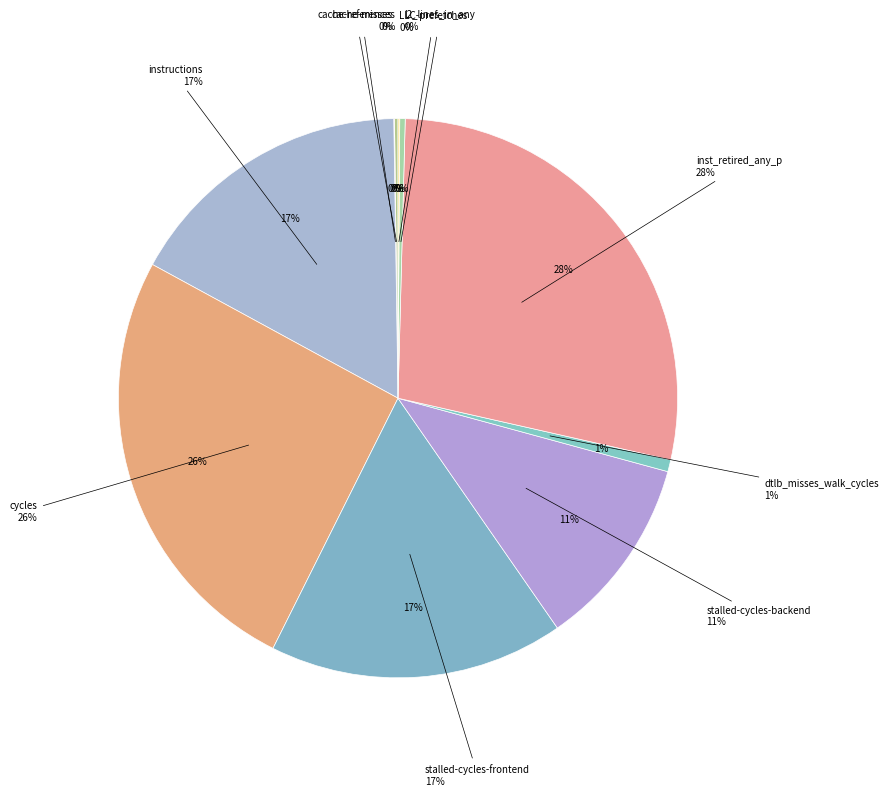

Does instructions account for over 50% of the chart?

No